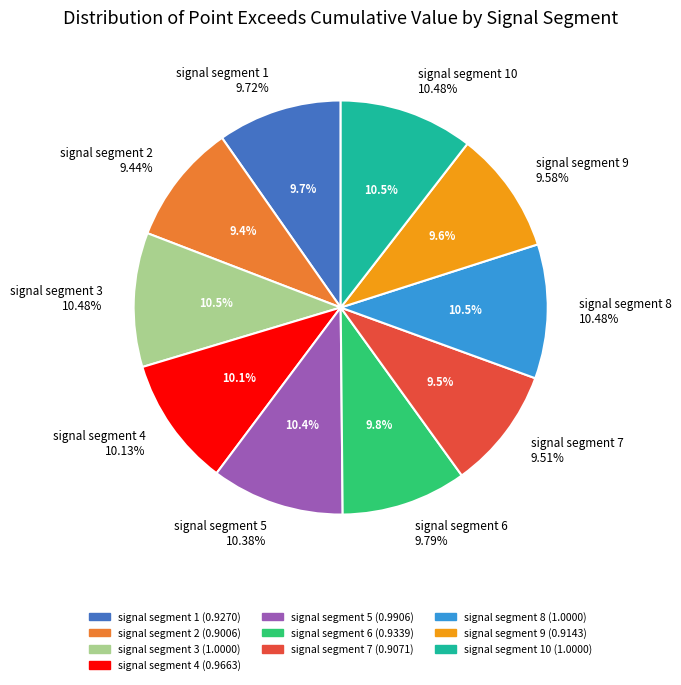

True or false: signal segment 8 accounts for 19% of the total.

False